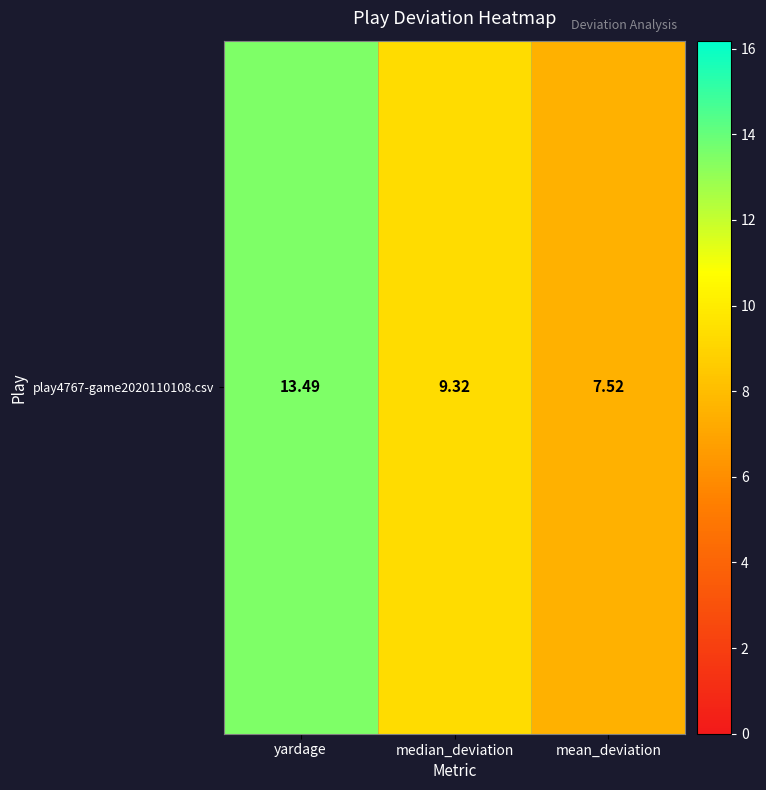

What is the difference between the second highest and minimum values?

1.8